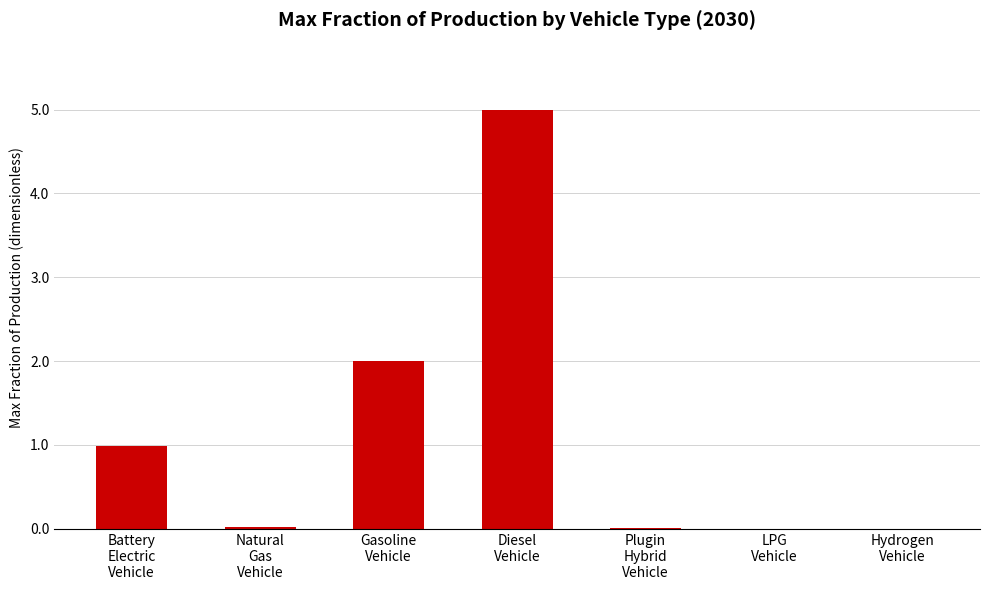

What is the sum of all values?

8.0